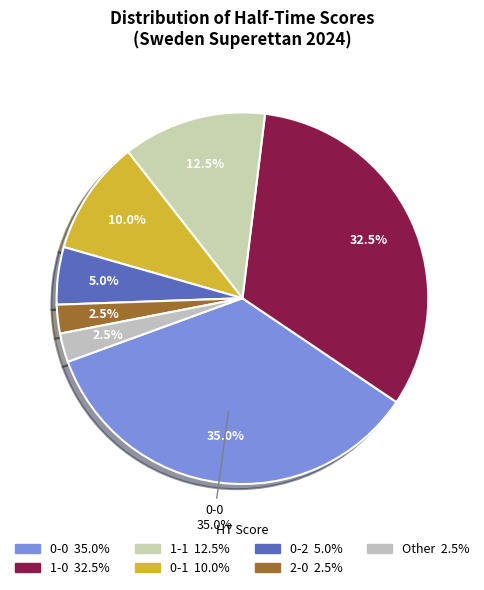

Is it true that 0-0 is 50% of the pie?

False